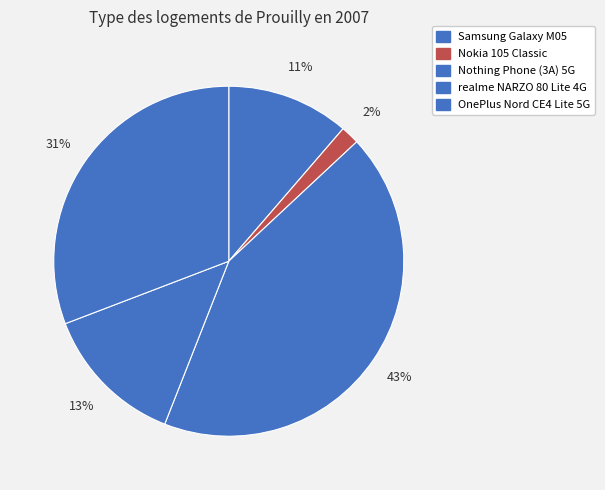

Rank the categories by value from lowest to highest.

Nokia 105 Classic, Samsung Galaxy M05, realme NARZO 80 Lite 4G, OnePlus Nord CE4 Lite 5G, Nothing Phone (3A) 5G